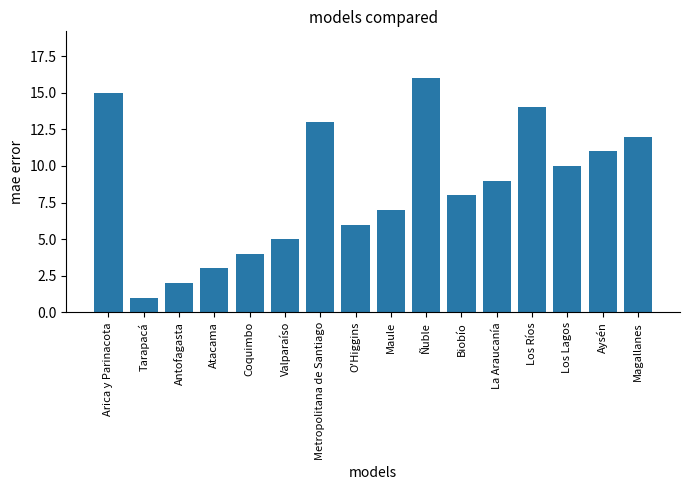

Reading right to left, what are all the values shown in this chart?

Magallanes=12	Aysén=11	Los Lagos=10	Los Ríos=14	La Araucanía=9	Biobío=8	Ñuble=16	Maule=7	O'Higgins=6	Metropolitana de Santiago=13	Valparaíso=5	Coquimbo=4	Atacama=3	Antofagasta=2	Tarapacá=1	Arica y Parinacota=15